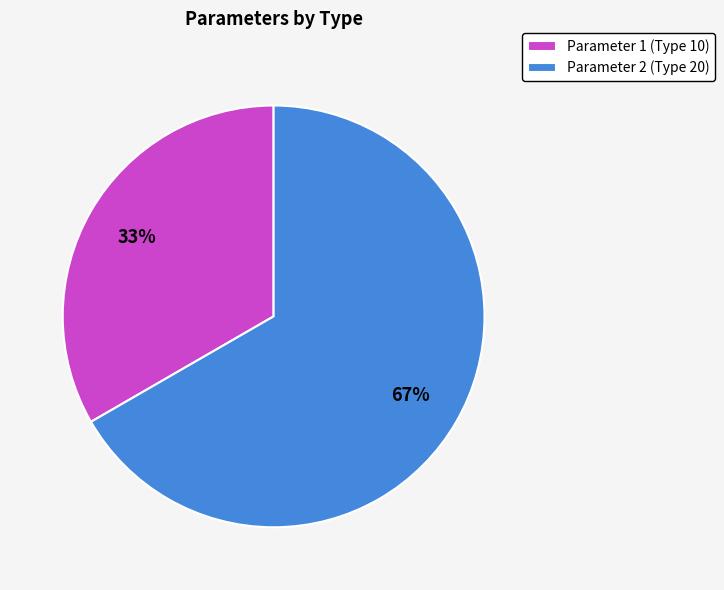

True or false: Parameter 2 accounts for 67% of the total.

True